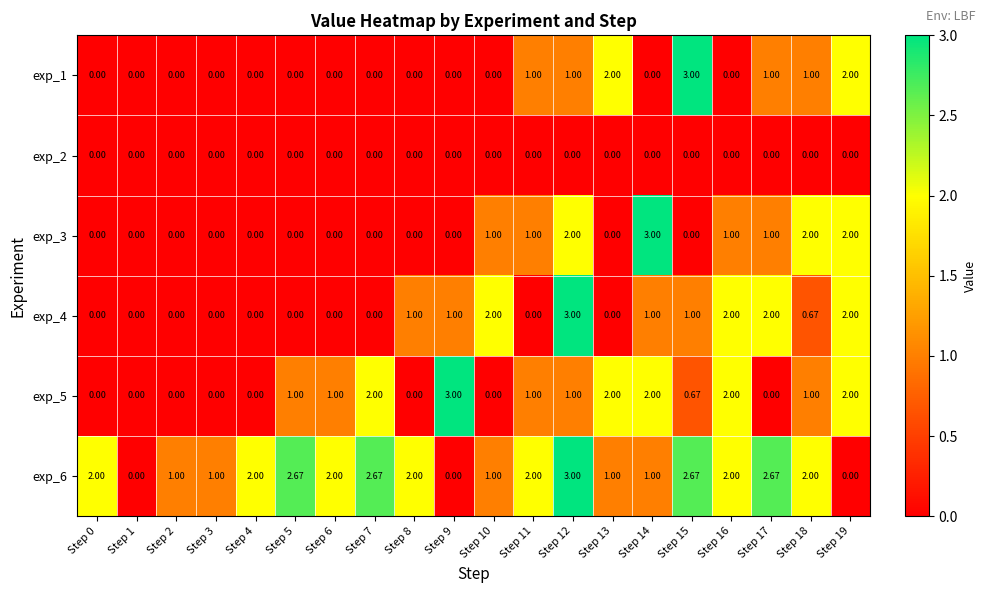

Is the value of exp_4 at Step 15 greater than the value of exp_5 at Step 15?

Yes